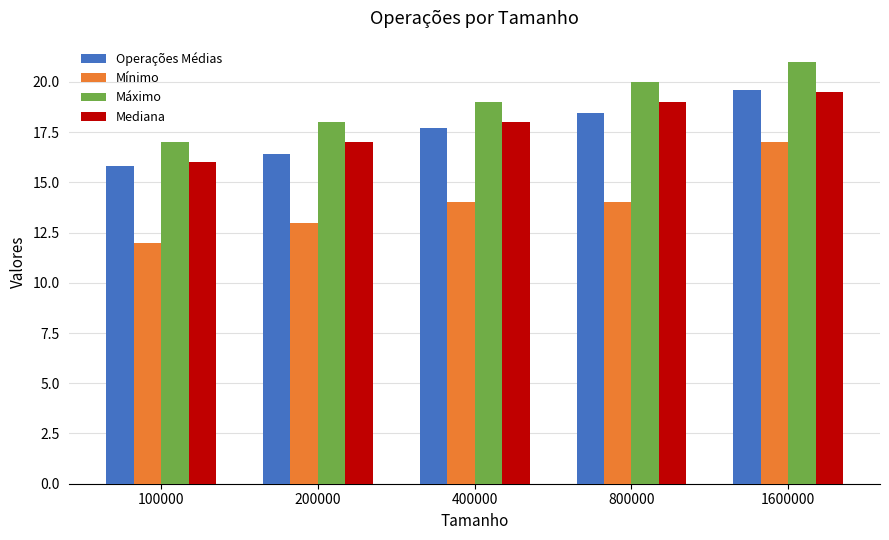

Which series has the widest spread of values?

Mínimo